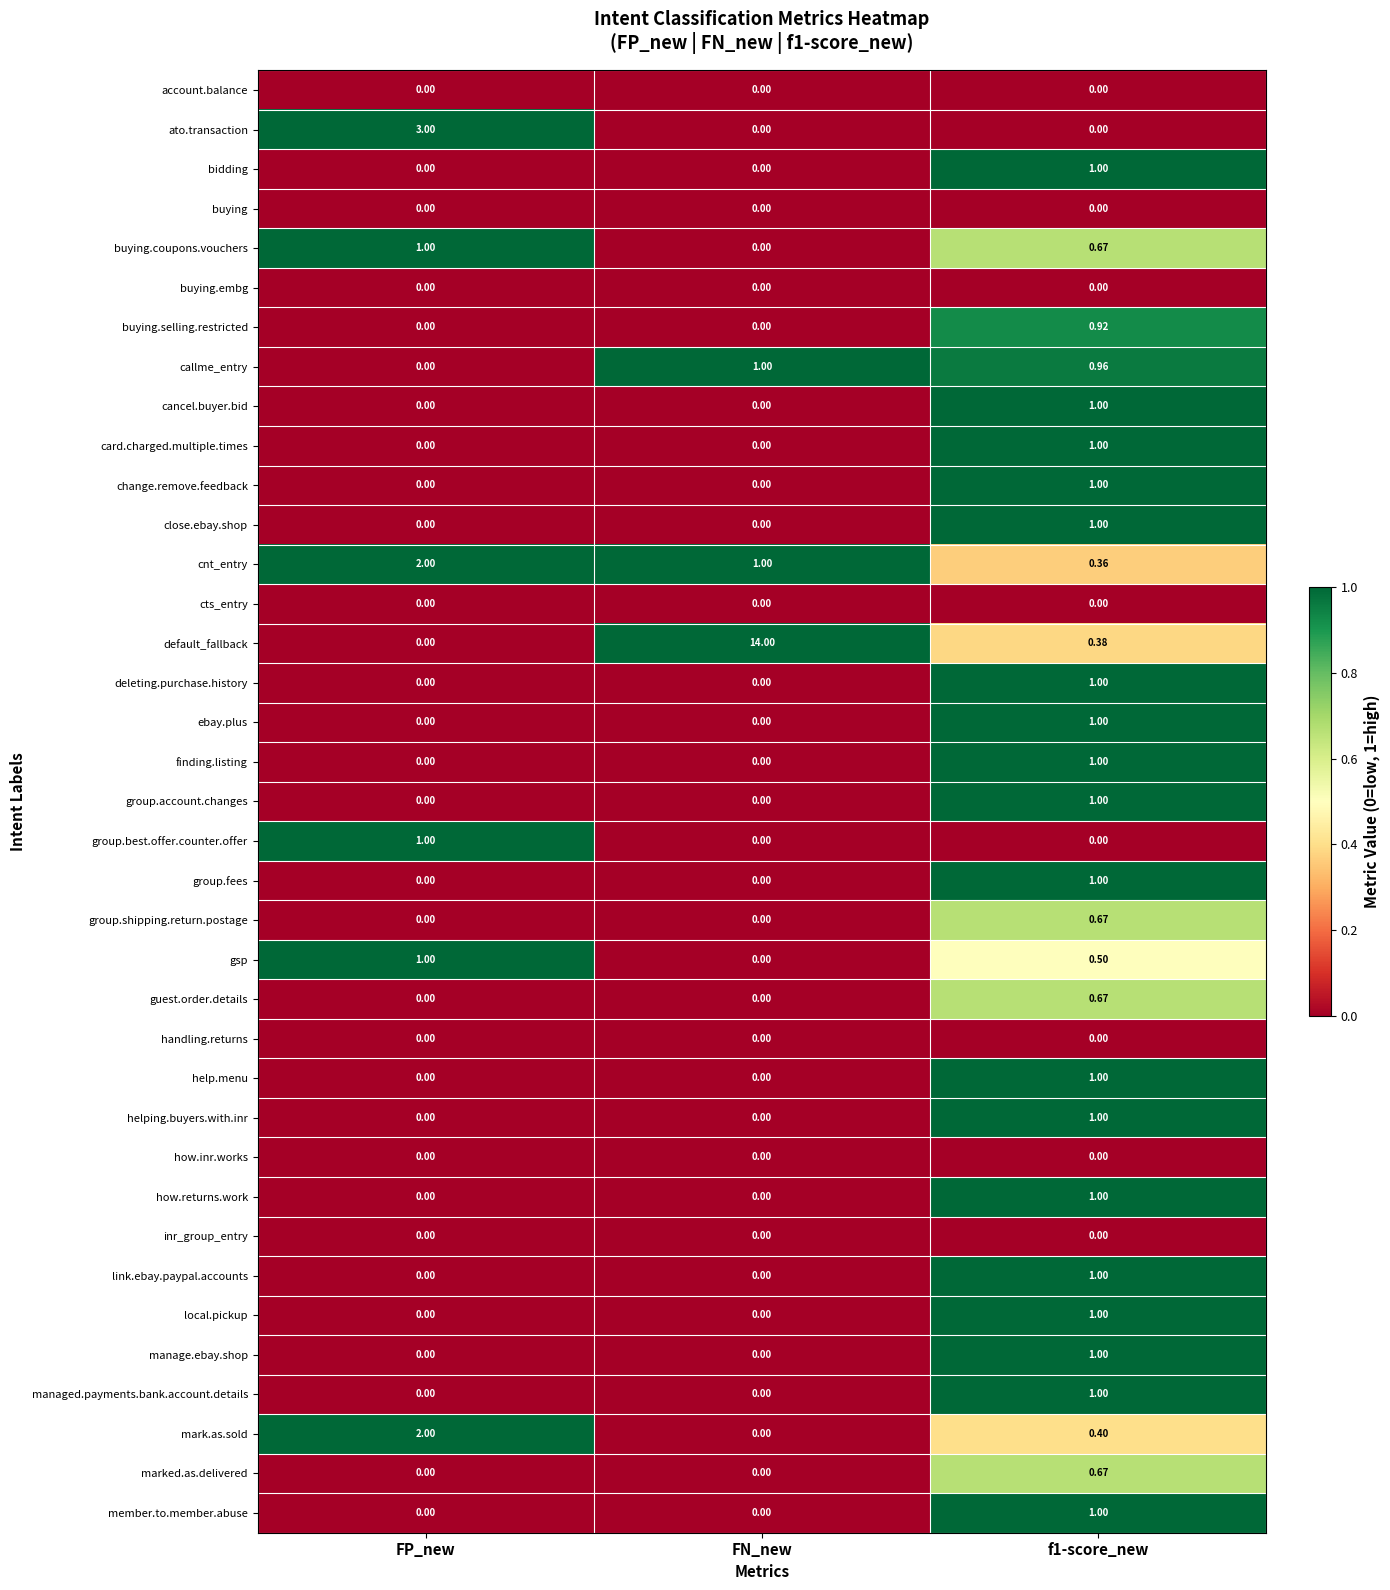

Which series changed the most between FP_new and f1-score_new?

ato.transaction